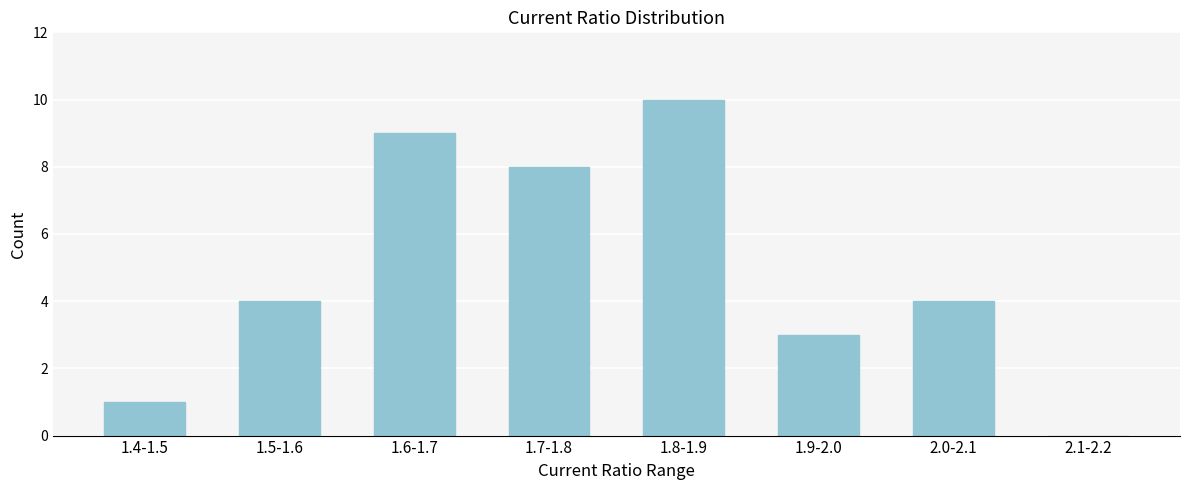

Reading left to right, extract all data points from this chart.

1.4-1.5=1	1.5-1.6=4	1.6-1.7=9	1.7-1.8=8	1.8-1.9=10	1.9-2.0=3	2.0-2.1=4	2.1-2.2=0